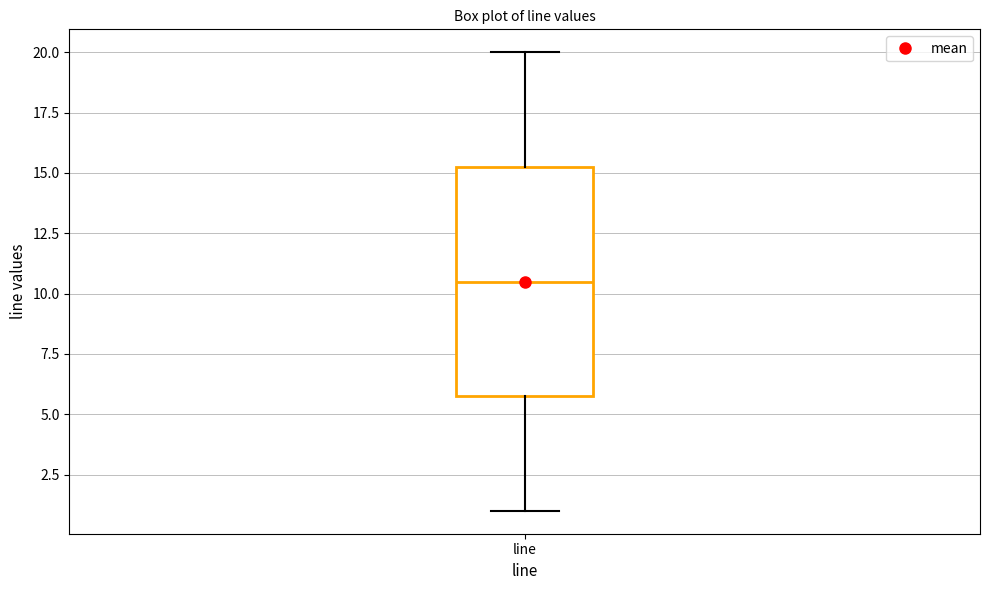

Where is the lower edge of the box for line on the y-axis? The values are not printed on the chart, so give them approximately, as read against the axis.

6.0